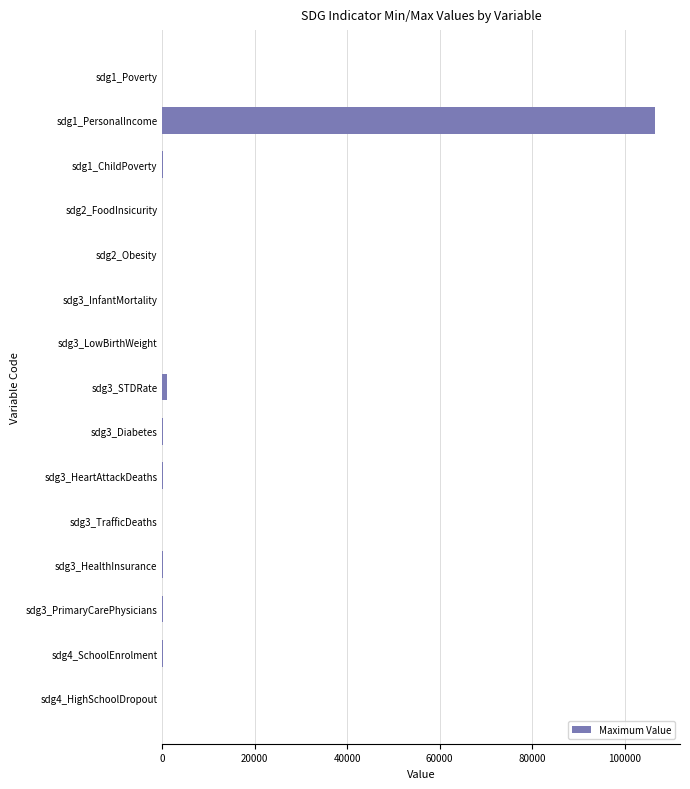

Where is the data nearest to the value 53337?

sdg3_STDRate